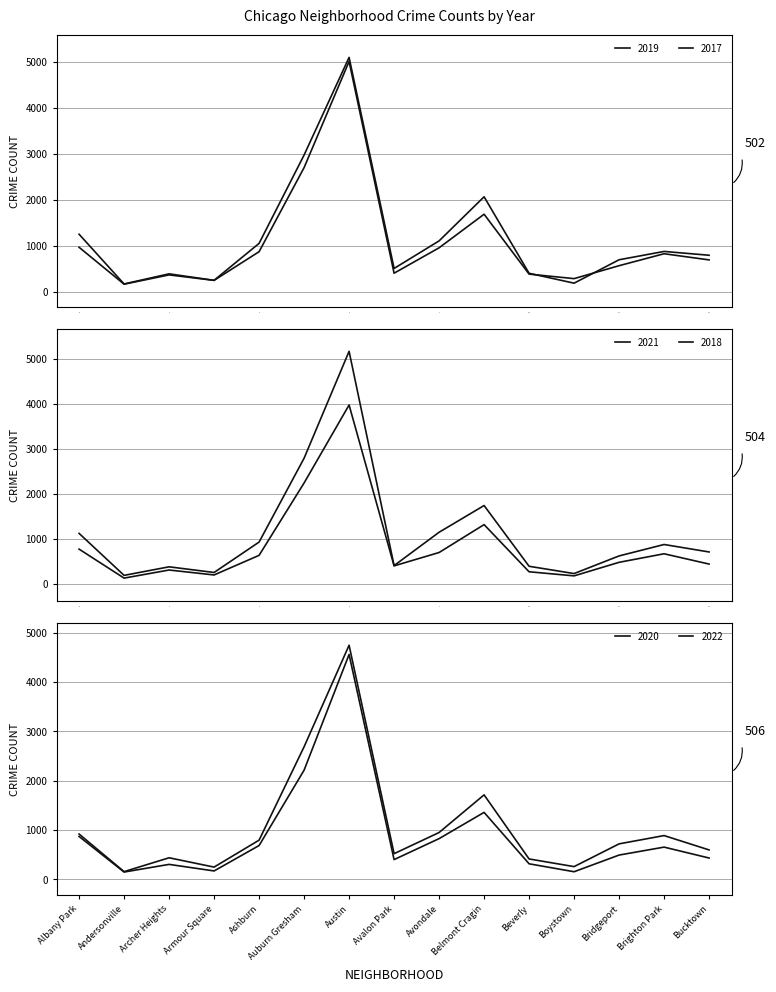

True or false: 2022 and 2021 intersect in this chart.

False